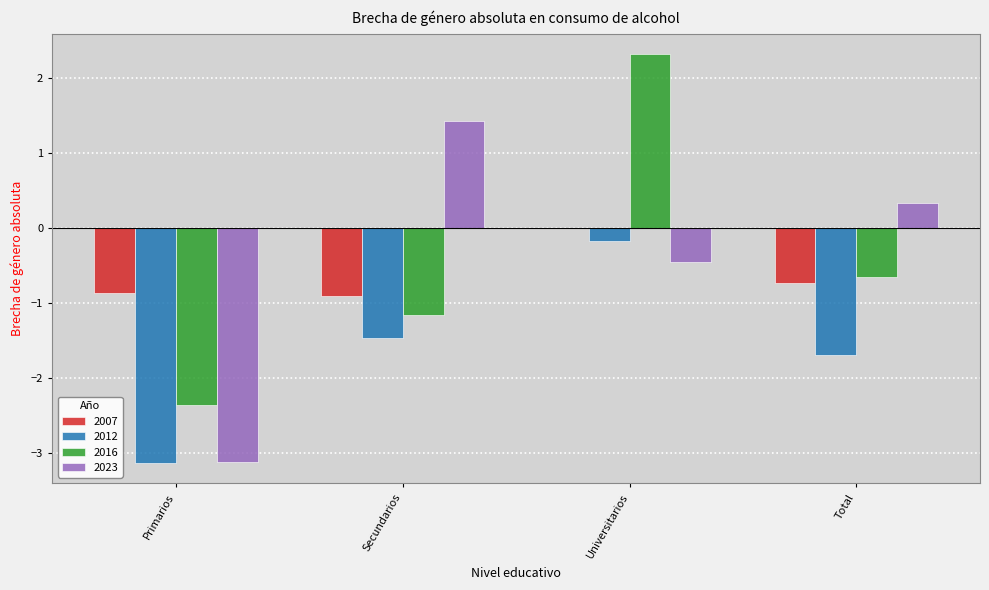

At which category is the sum across all series the highest?

Universitarios